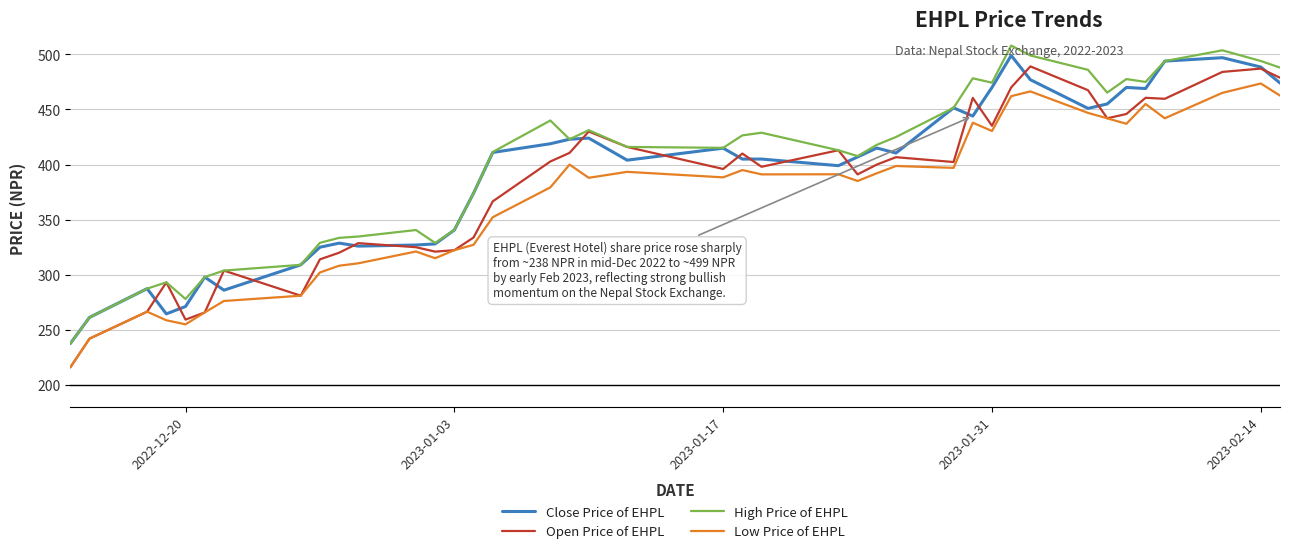

Which series has the widest spread of values?

Open Price of EHPL